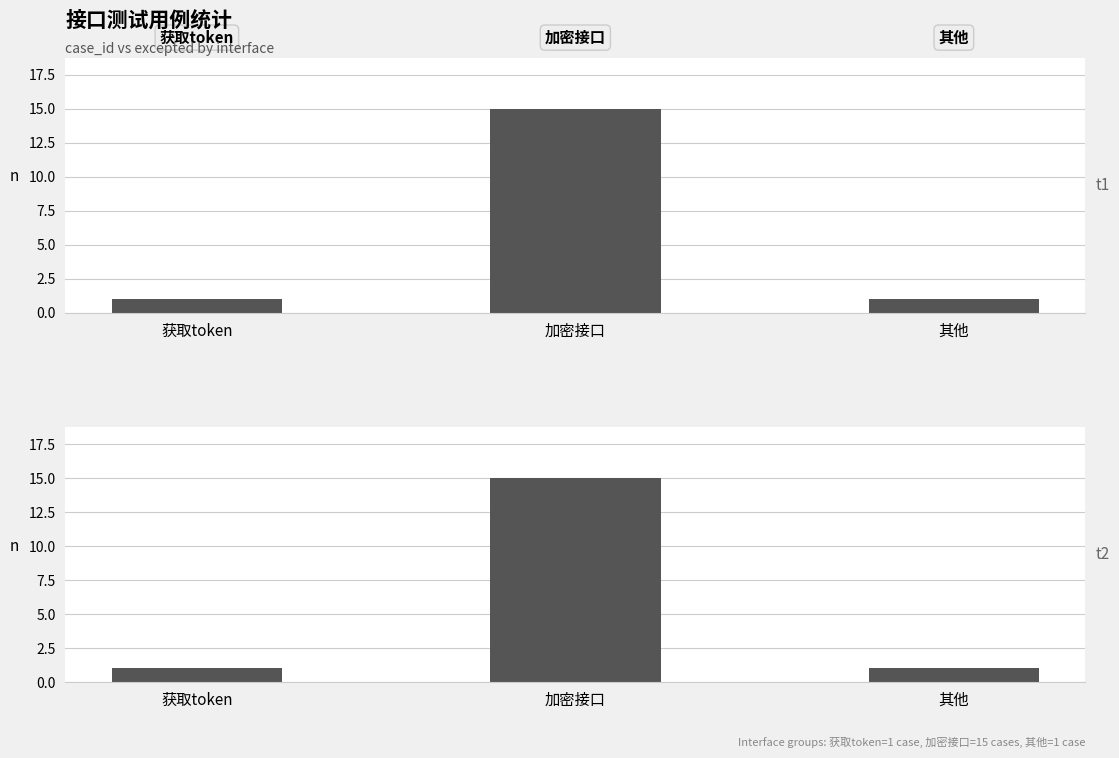

How many data points does each series have?

3